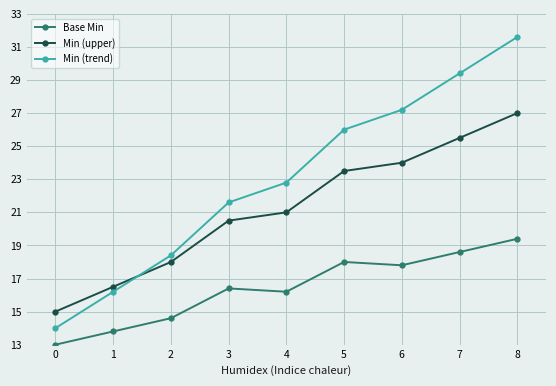

True or false: Base Min has more than 2 interior local peaks.

False